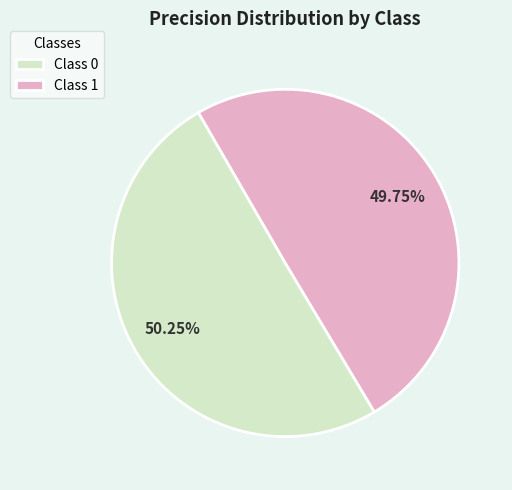

Combined, do Class 1 and Class 0 account for over 50%?

Yes